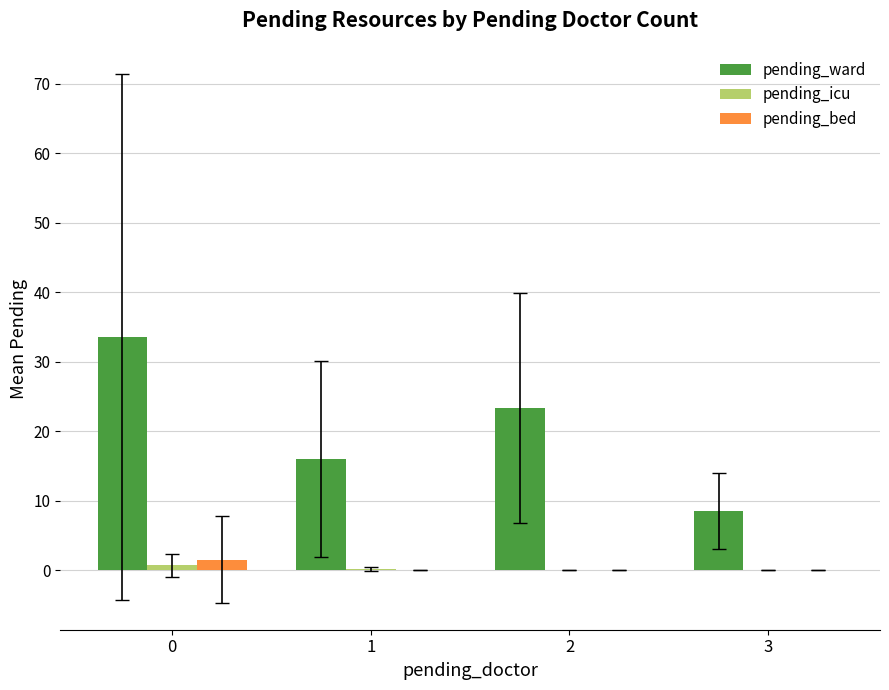

What is the total value across all series at 3?

8.5